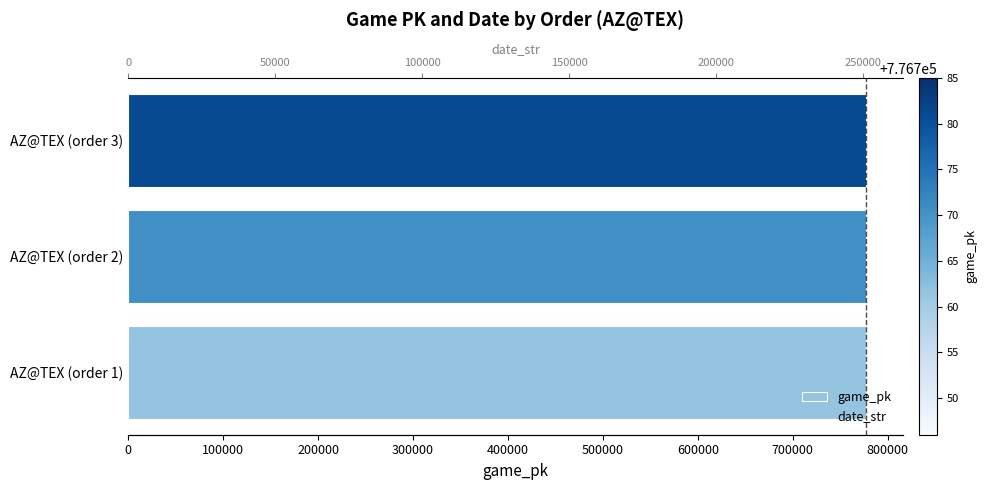

The game_pk series shows 776746 at AZ@TEX (order 1). True or false?

True